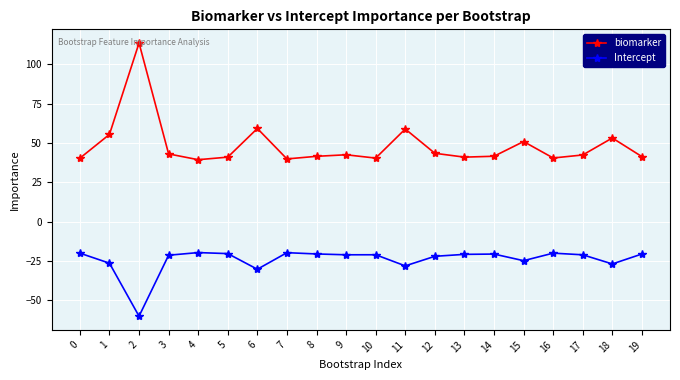

What is the approximate value of biomarker at 2?

113.5